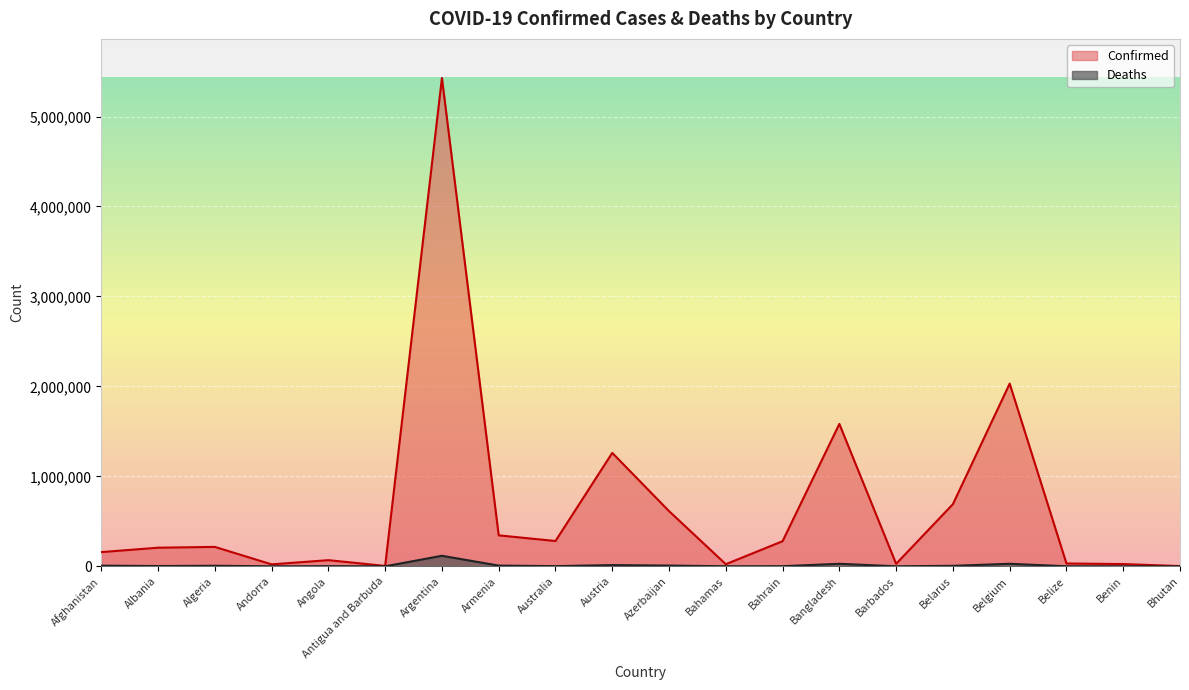

What position from the right is Belgium?

4